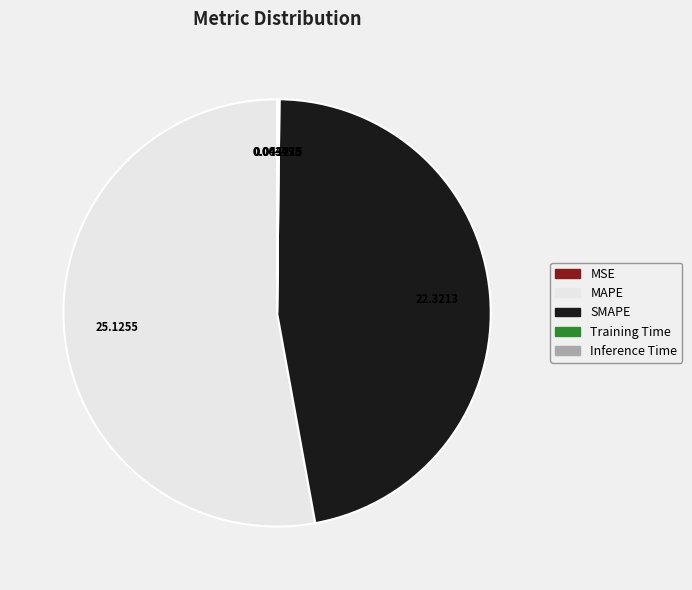

Which slice is the largest?

MAPE